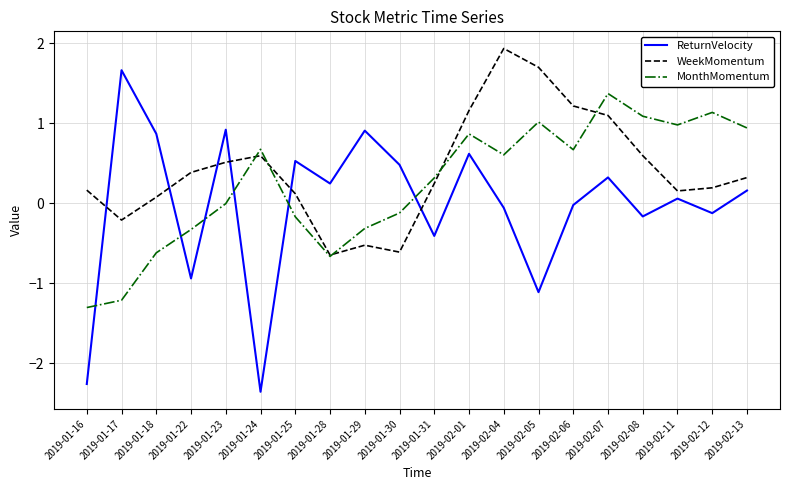

The ReturnVelocity series shows -1.6 at 2019-02-05. True or false?

False